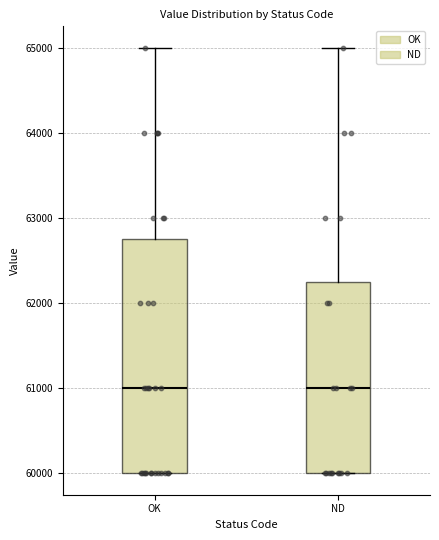

Which box is the tallest, from its lower edge to its upper edge?

OK